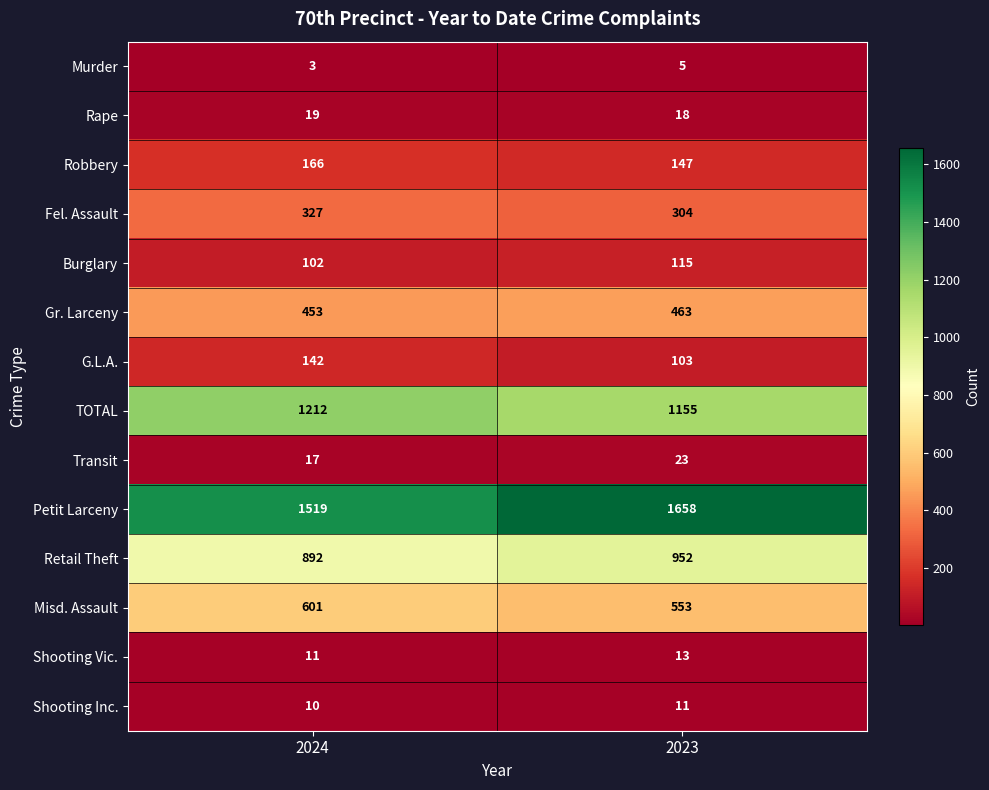

List the labels in order of Shooting Vic. value, largest first.

2023, 2024